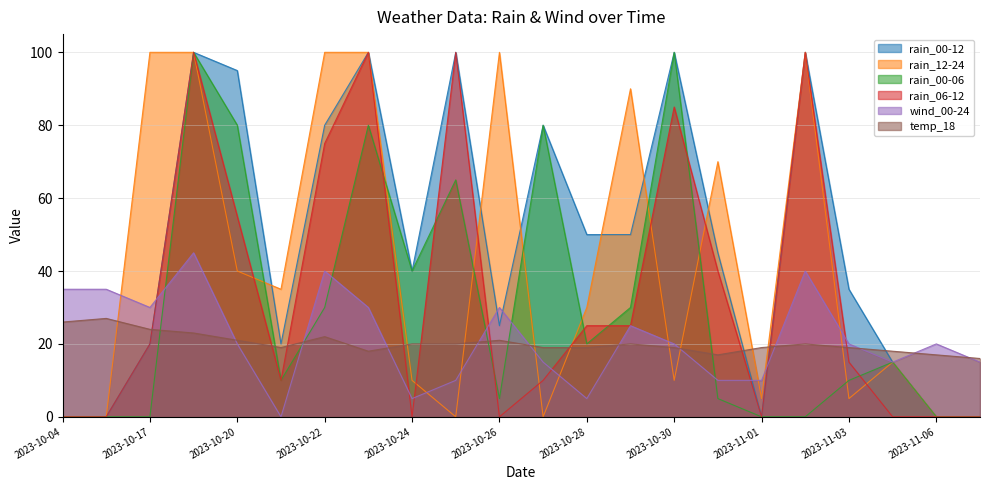

What is the average value of the wind_00-24 series?

22